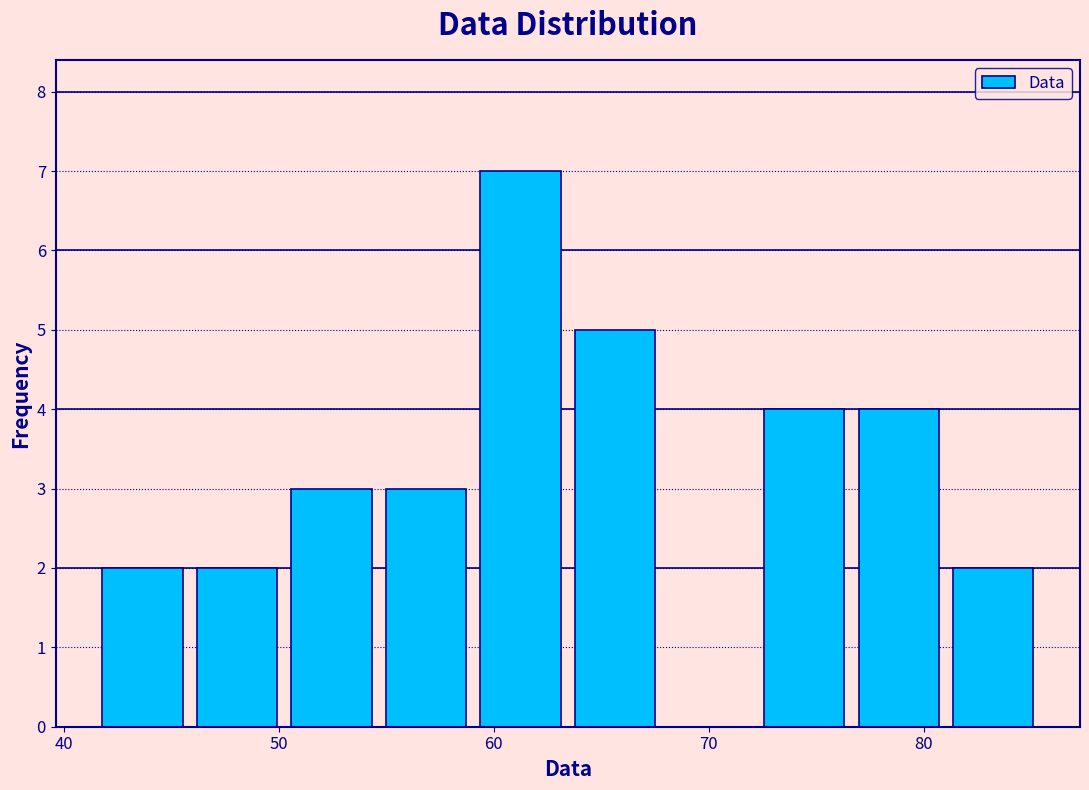

Reading left to right, list every bar in this chart as the range it spans on the x-axis followed by its height. Neither the bar edges nor the heights are printed on the chart, so give them approximately, as read against the axes.

41 to 46: 2
46 to 50: 2
50 to 55: 3
55 to 59: 3
59 to 63: 7
63 to 68: 5
68 to 72: 0
72 to 77: 4
77 to 81: 4
81 to 85: 2